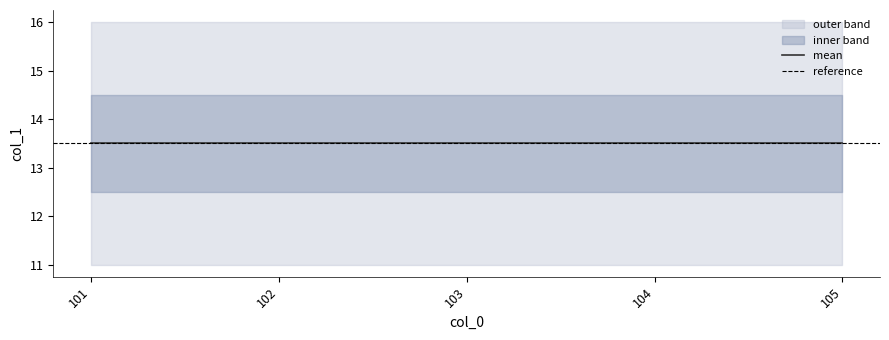

Which has a higher value, 101 or 104?

104